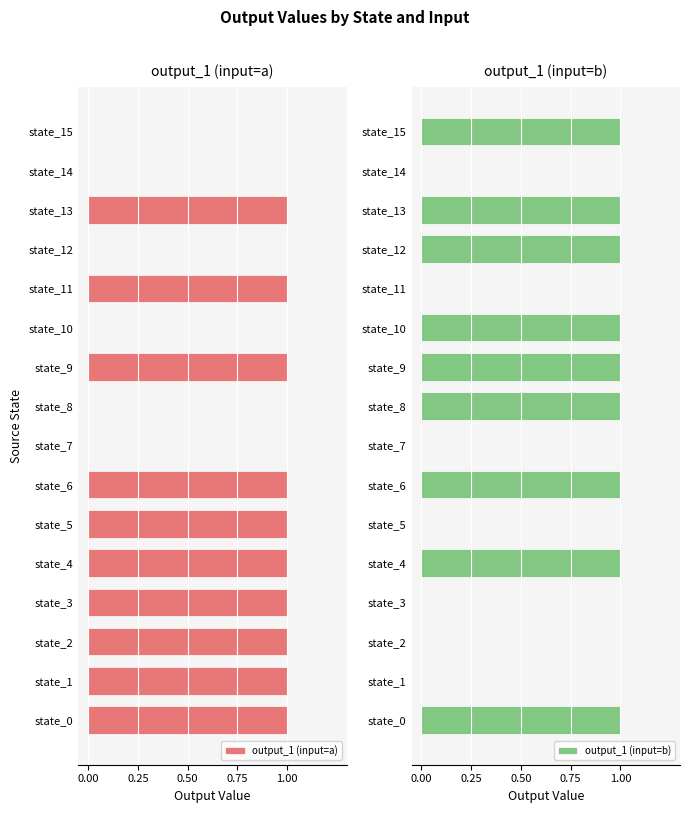

Which series has the widest spread of values?

output_1 (input=a)